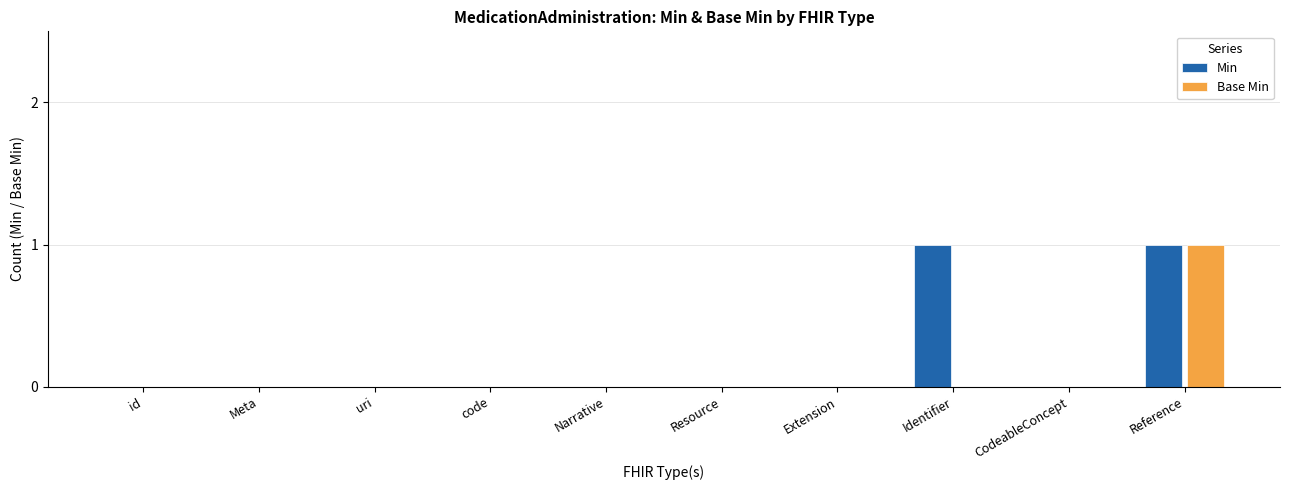

Between Identifier and CodeableConcept, which series saw the biggest shift?

Min